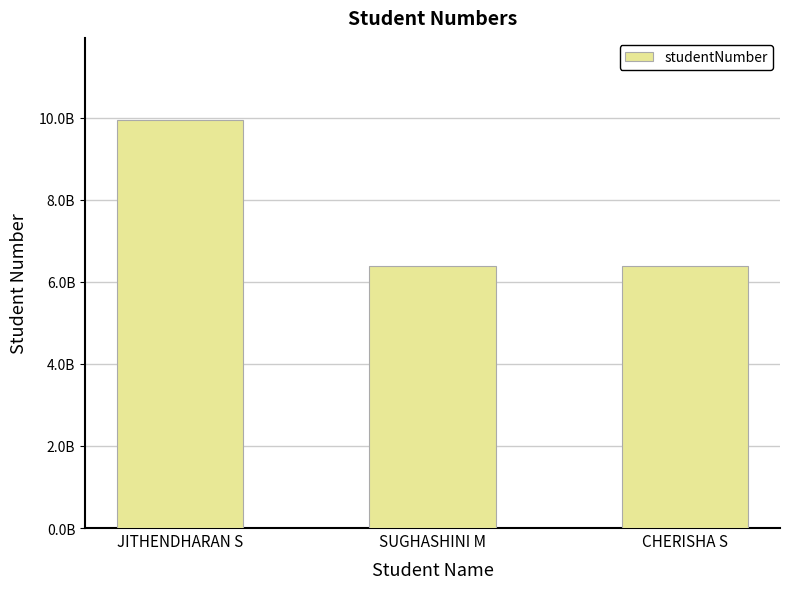

Rank the categories by value from lowest to highest.

SUGHASHINI M, CHERISHA S, JITHENDHARAN S